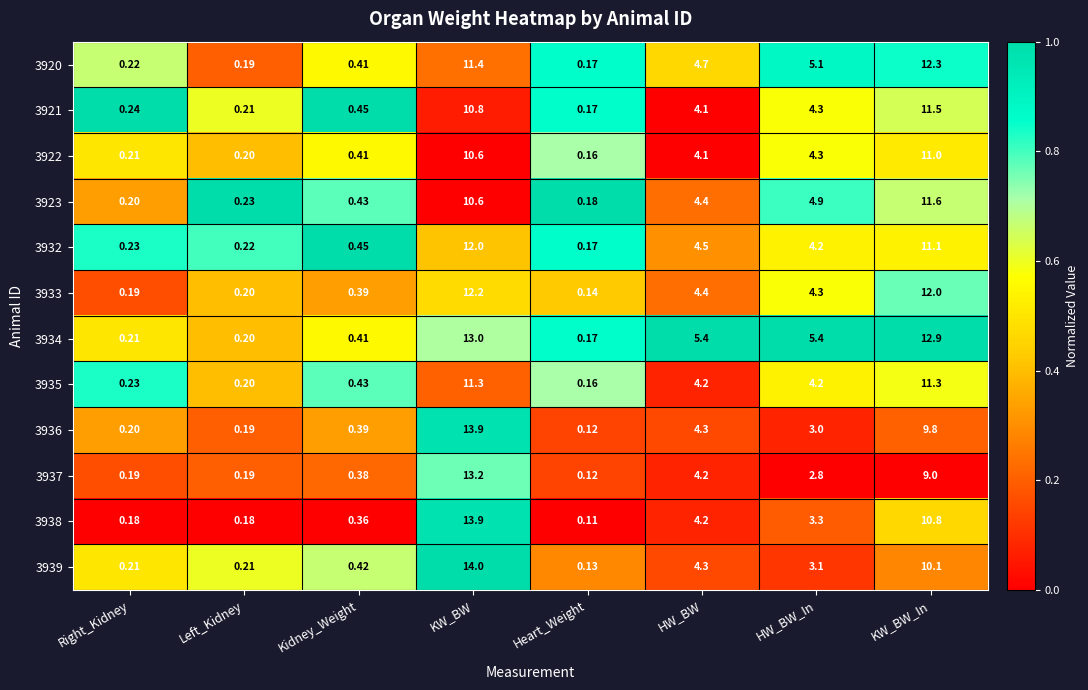

Count the number of data series in this chart.

12